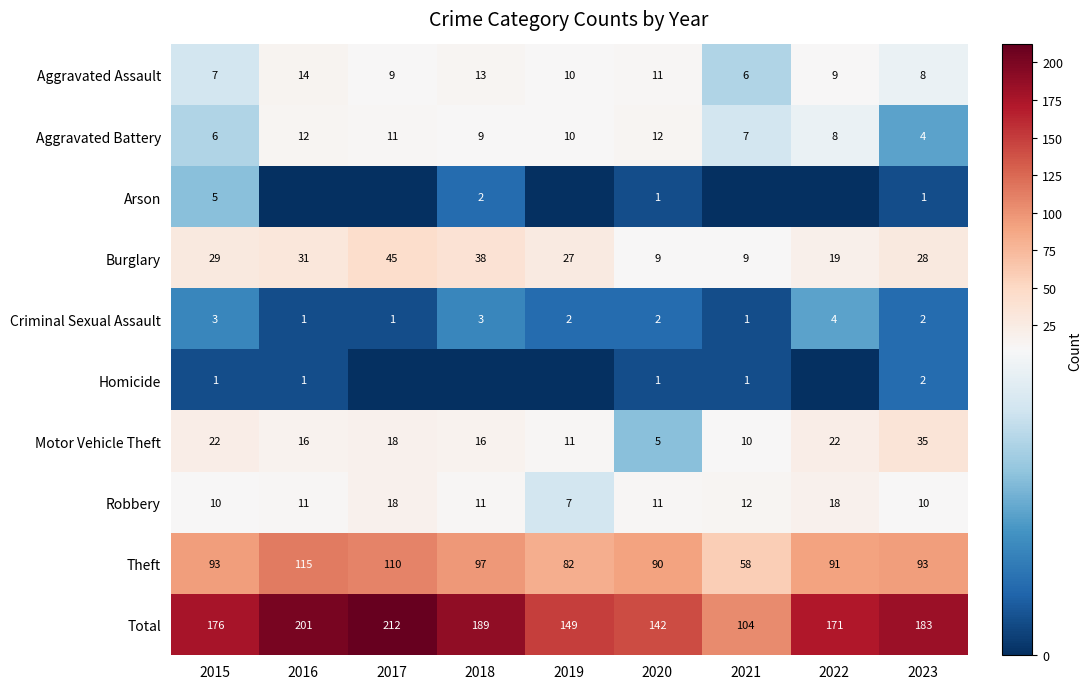

Is the value of Homicide at 2018 greater than the value of Aggravated Assault at 2016?

No